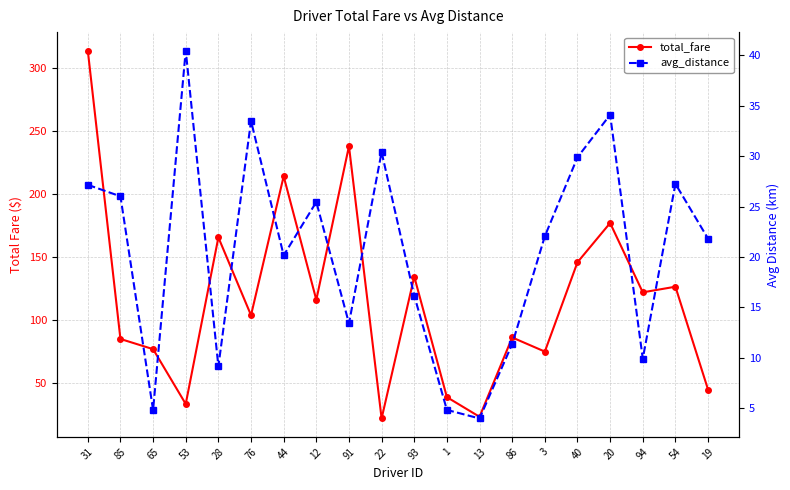

Reading left to right, list all the values displayed in this chart.

total_fare: 31=313.9	85=84.7	65=76.6	53=33.1	28=165.4	76=103.5	44=214.0	12=115.8	91=237.9	22=21.6	93=134.2	1=38.5	13=22.9	86=85.9	3=74.7	40=145.6	20=176.8	94=121.8	54=126.2	19=44.5
avg_distance: 31=27.2	85=26.0	65=4.8	53=40.5	28=9.2	76=33.5	44=20.2	12=25.5	91=13.4	22=30.4	93=16.2	1=4.8	13=4.0	86=11.4	3=22.1	40=29.9	20=34.1	94=9.9	54=27.3	19=21.8